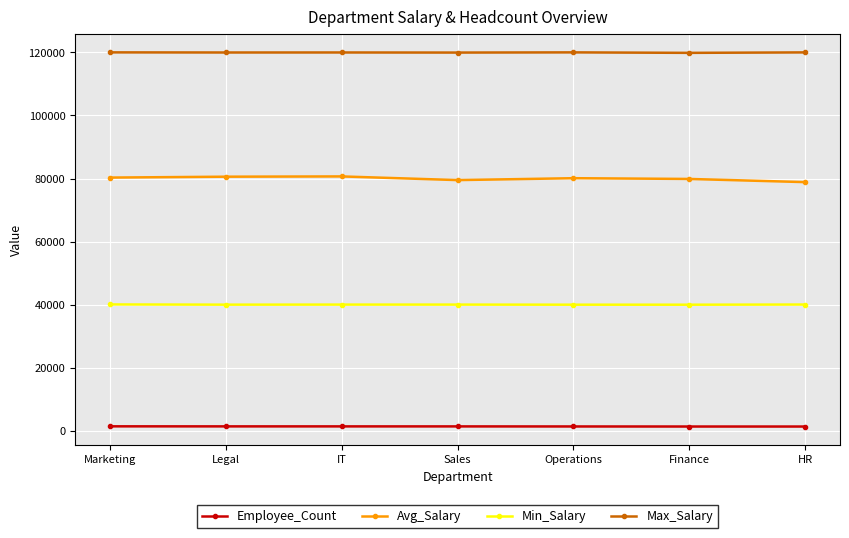

Which series has the largest total across all categories?

Max_Salary